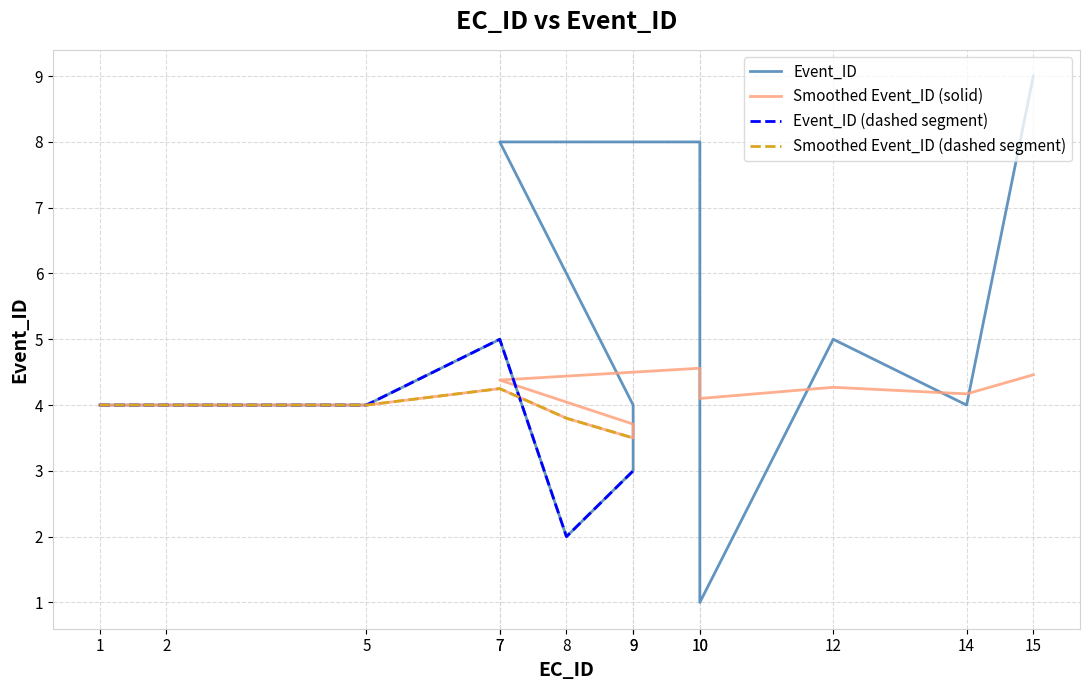

Where is Event_ID nearest to the value 5?

7